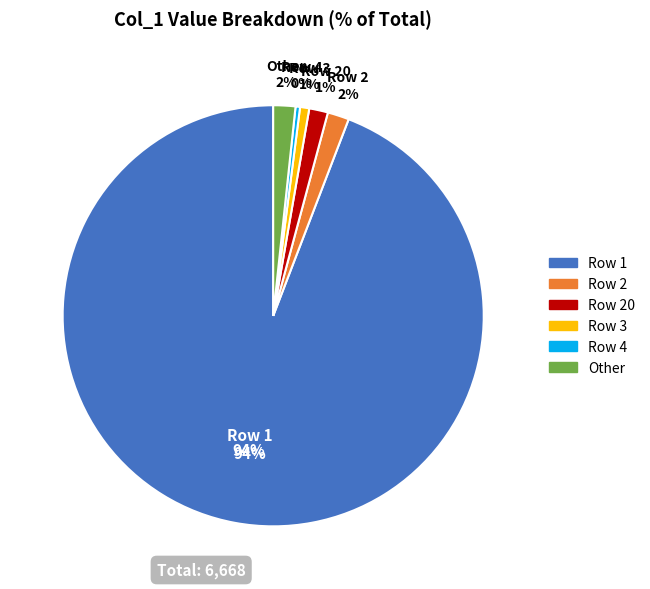

To the nearest percent, what is the combined percentage of Row 17 and Row 1?

94%